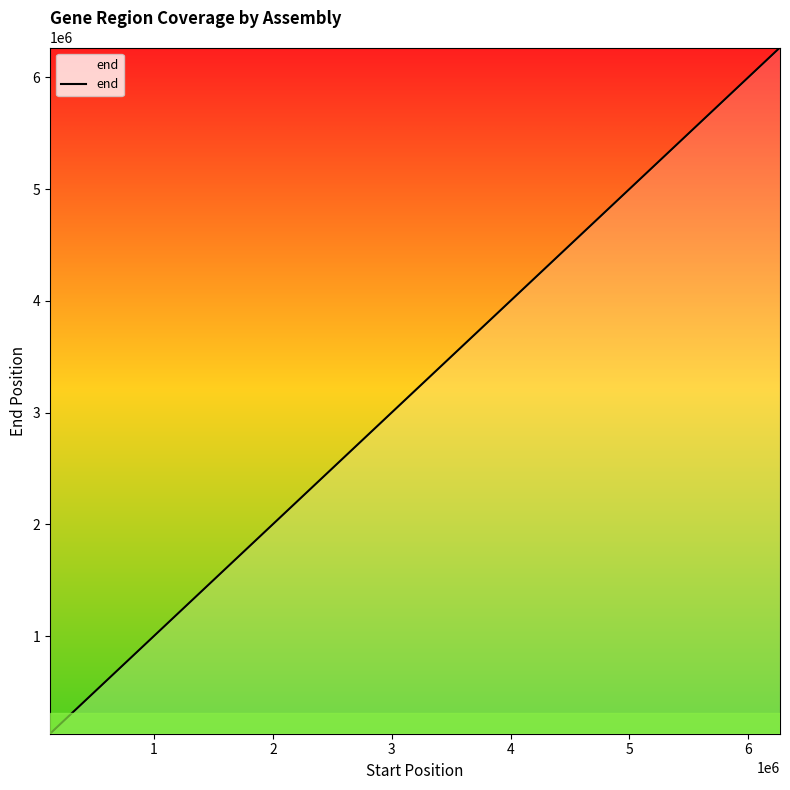

What is the difference between the maximum and minimum values?

6140170